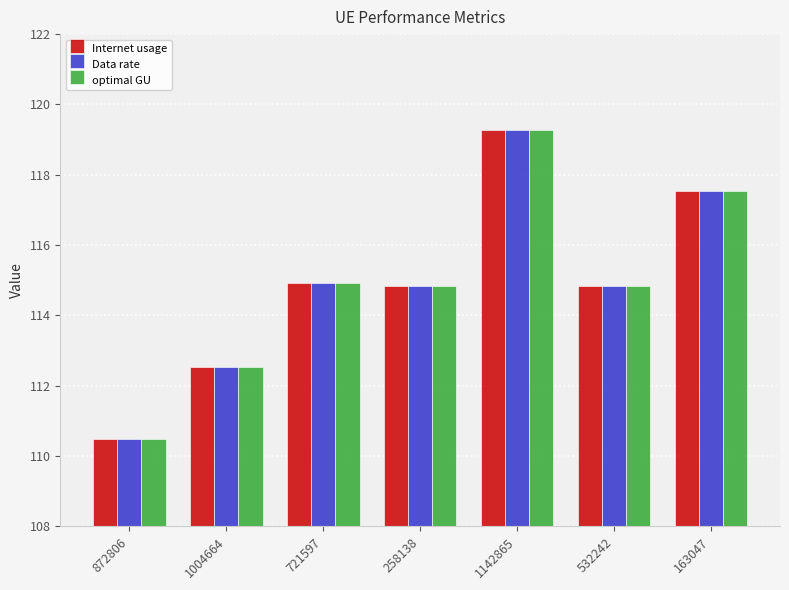

What value does the Data rate series have at 258138?

114.8